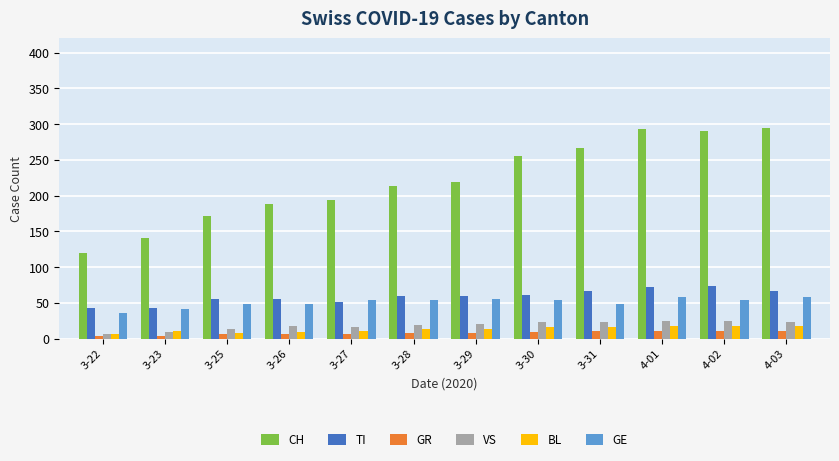

What is the maximum value for GE?

58